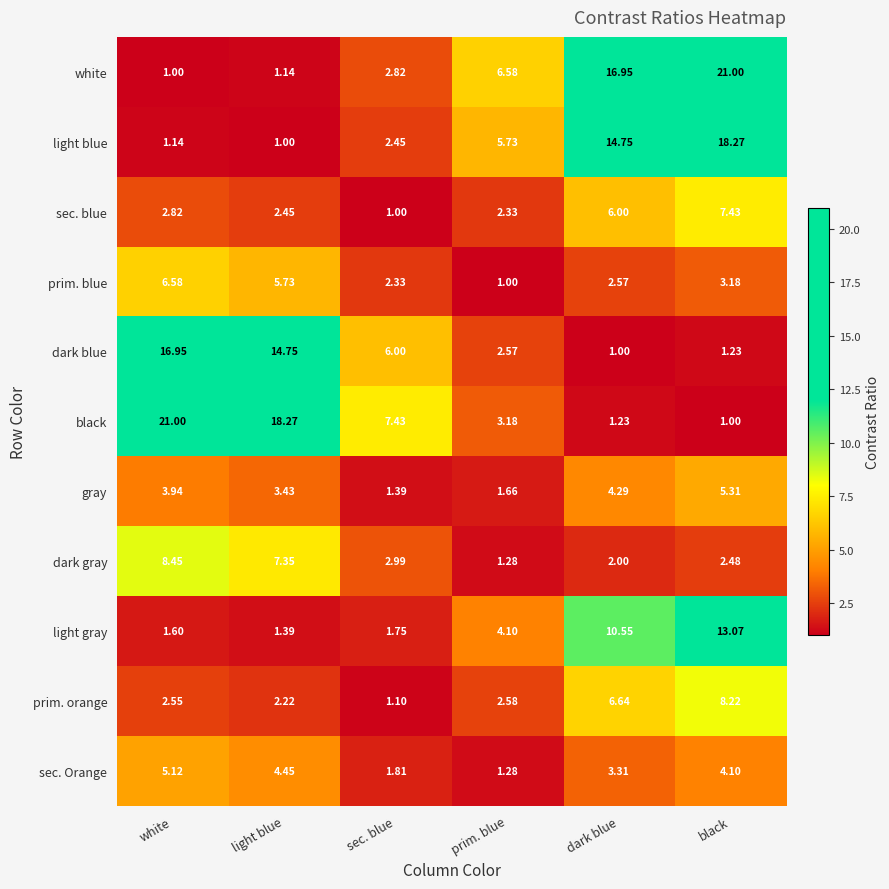

Is the value of white at white greater than the value of prim. orange at sec. blue?

No